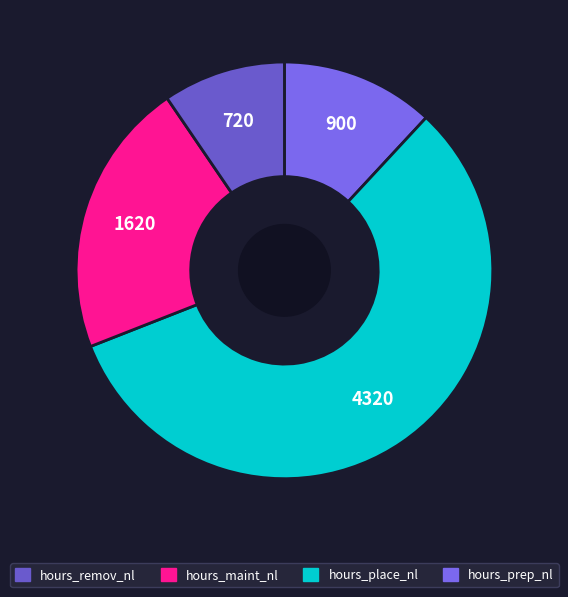

Rank the categories by value from highest to lowest.

hours_place_nl, hours_maint_nl, hours_prep_nl, hours_remov_nl